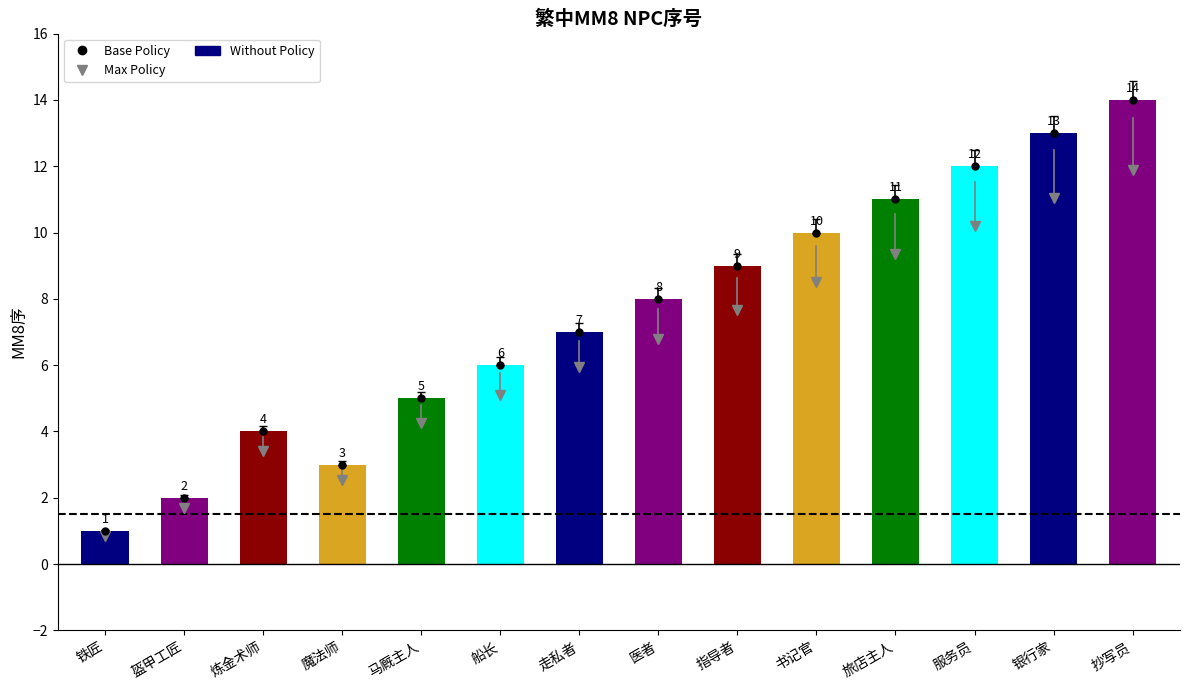

Is it true that the value at 盔甲工匠 is 1?

False